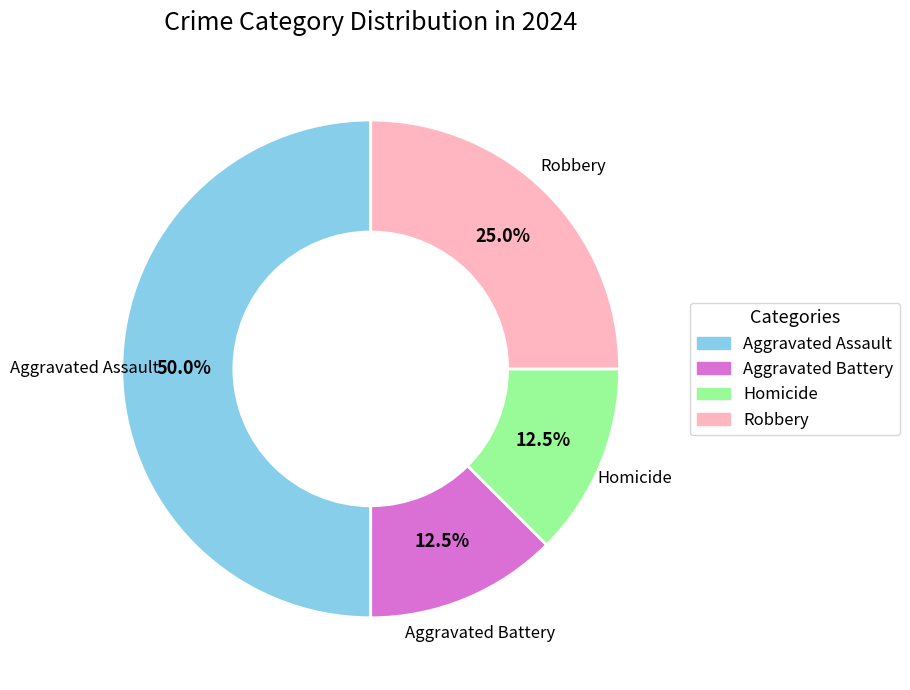

Does Homicide account for over 50% of the chart?

No